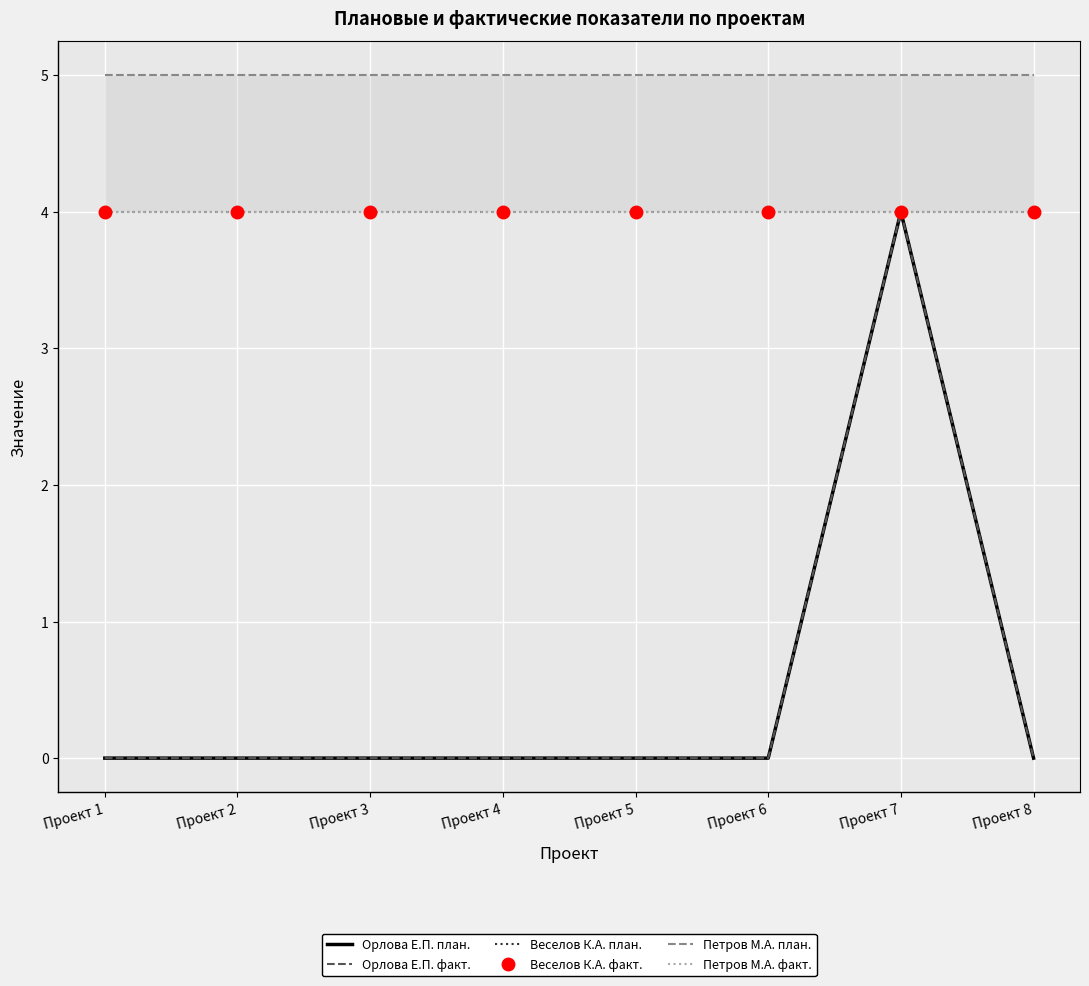

True or false: Петров М.А. план. and Орлова Е.П. план. cross at least once.

False